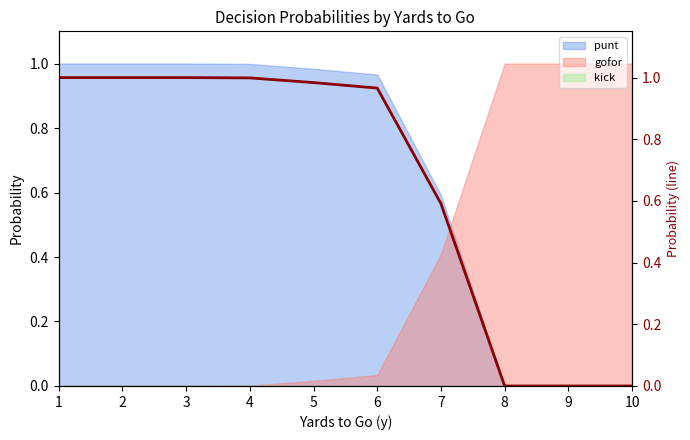

What is the maximum value shown in the chart?

1.0